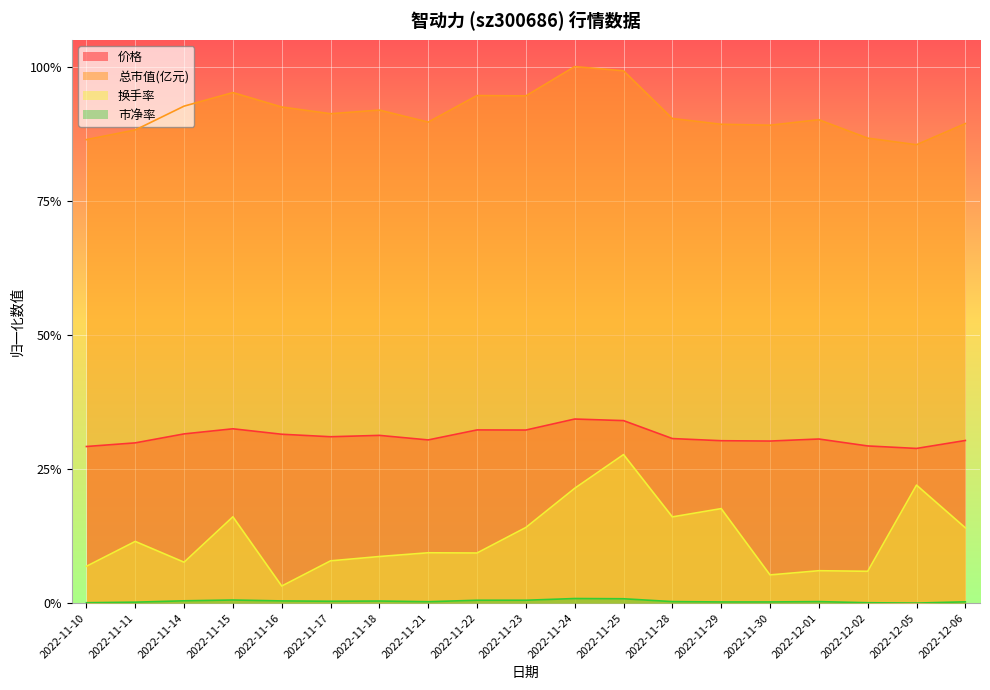

Which series has the largest total across all categories?

总市值(亿元)